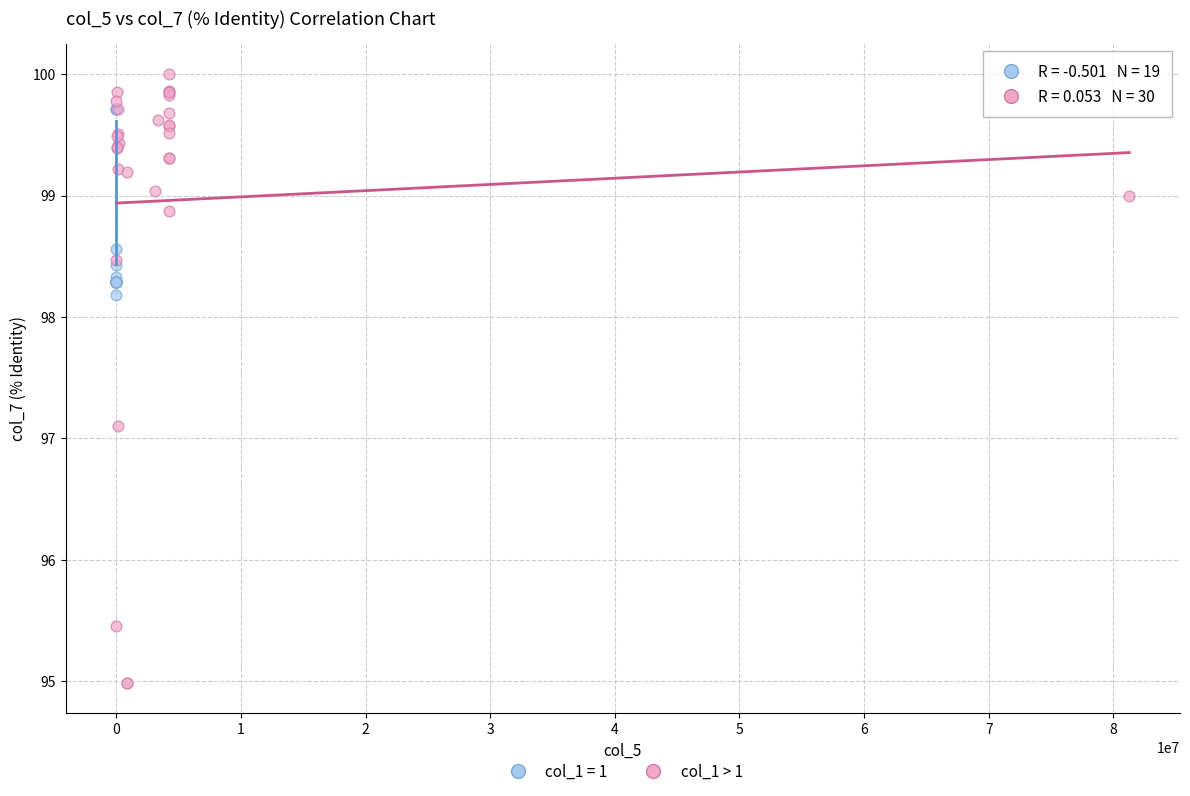

Which series reaches the minimum Y coordinate?

col_1 > 1